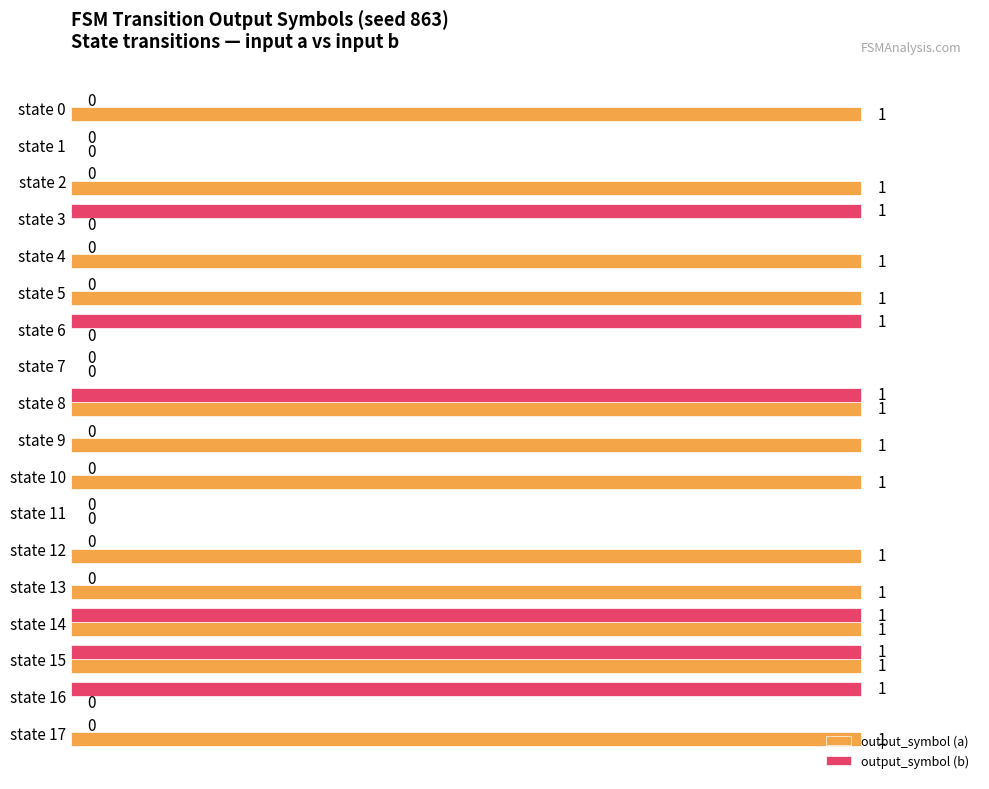

Which series has the largest total across all categories?

output_symbol (a)